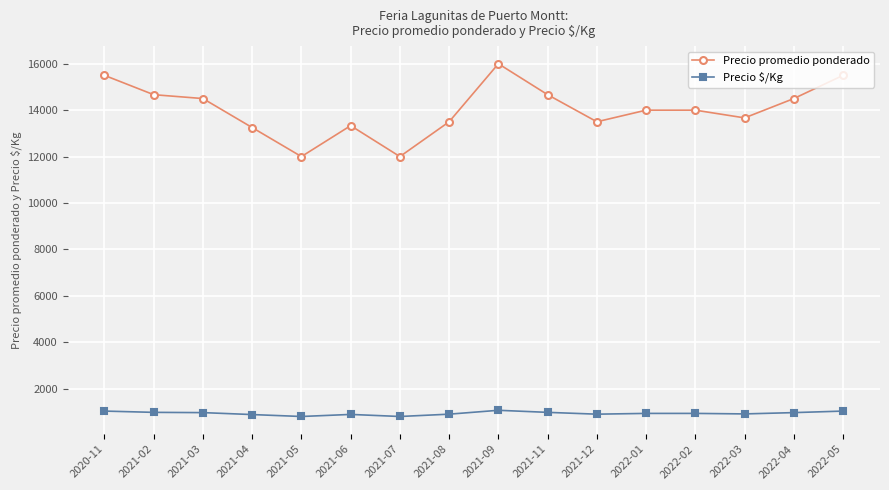

Rank the series by their maximum value, from highest to lowest.

Precio promedio ponderado, Precio $/Kg